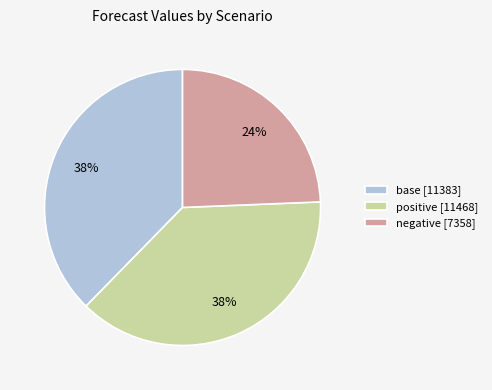

Is there a majority slice in this chart?

No